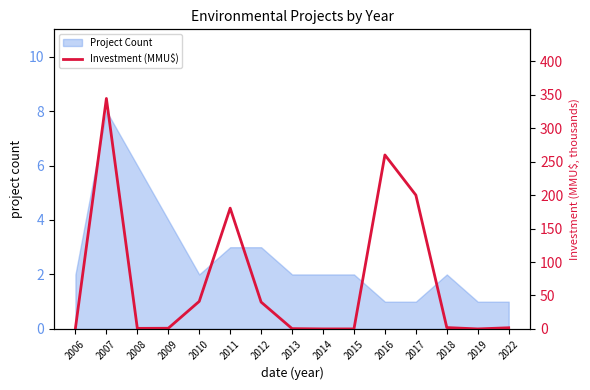

The value of Project Count at 2014 is 2. True or false?

True